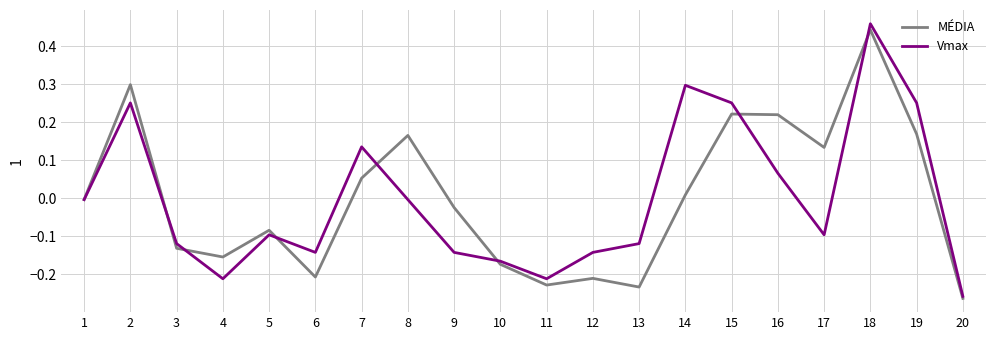

The value of Vmax at 6 is -0.1. True or false?

True